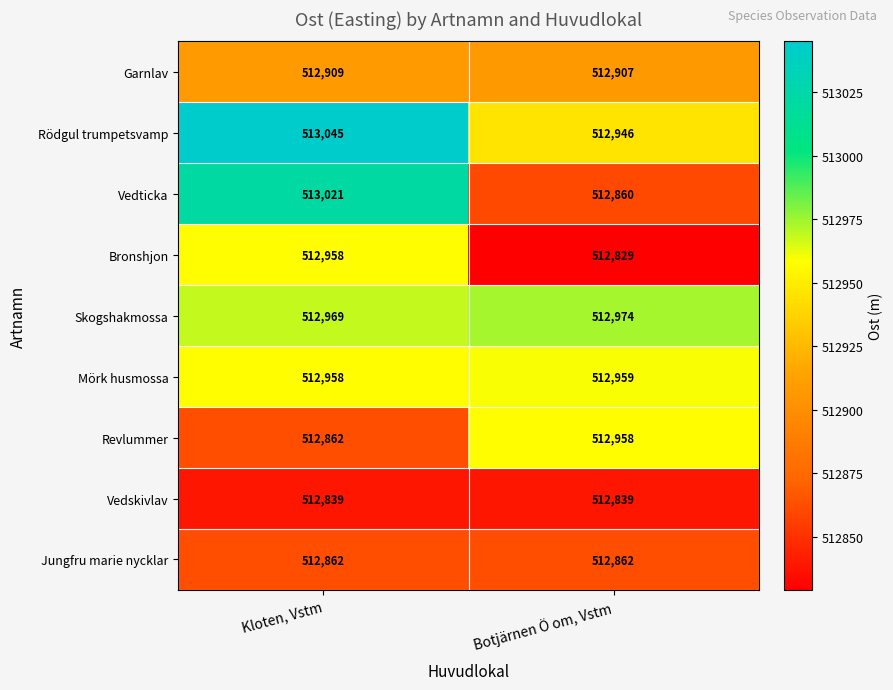

Rank the categories by Garnlav value from highest to lowest.

Kloten, Vstm, Botjärnen Ö om, Vstm